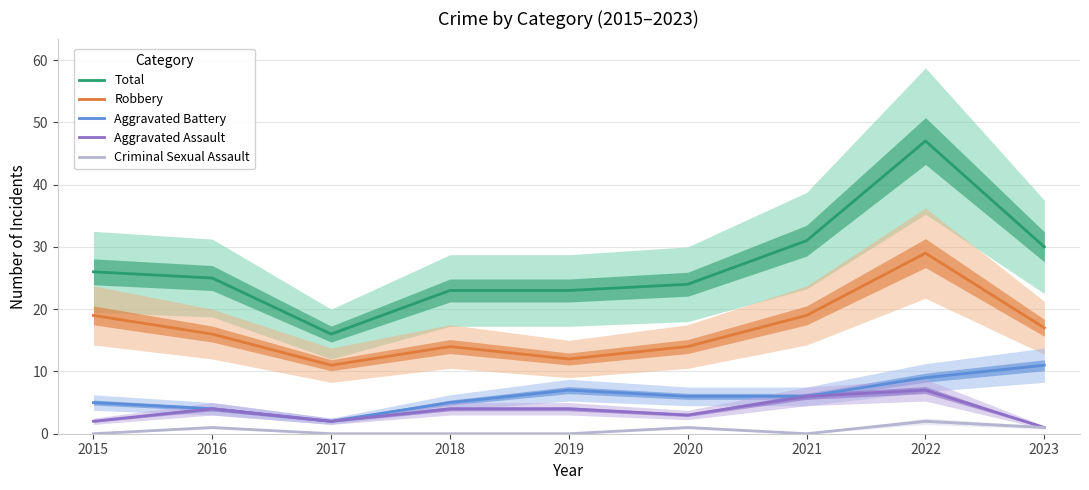

True or false: Aggravated Assault has a value of 4 at 2015.

False